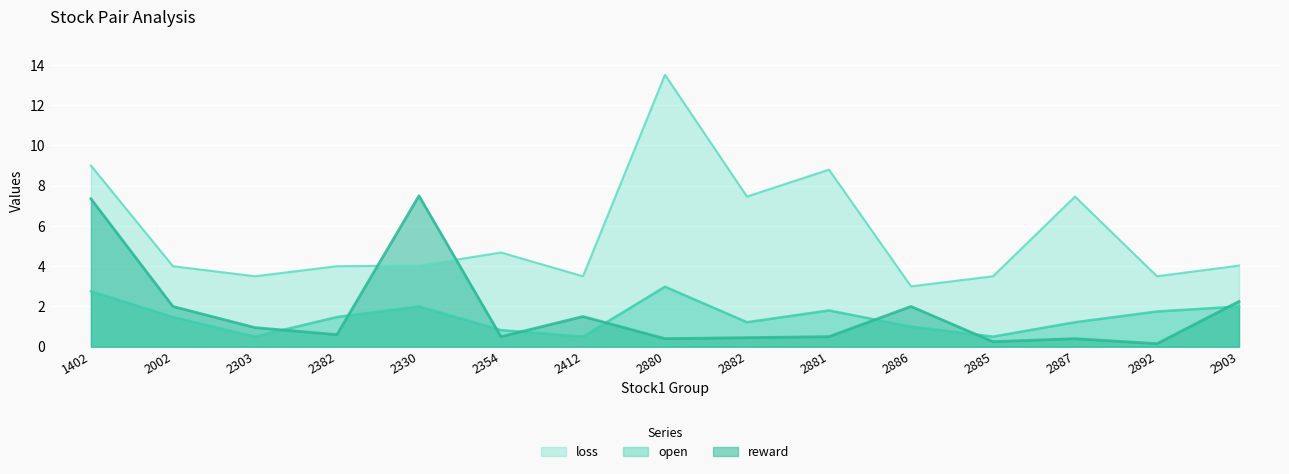

What position from the left is 2002?

2